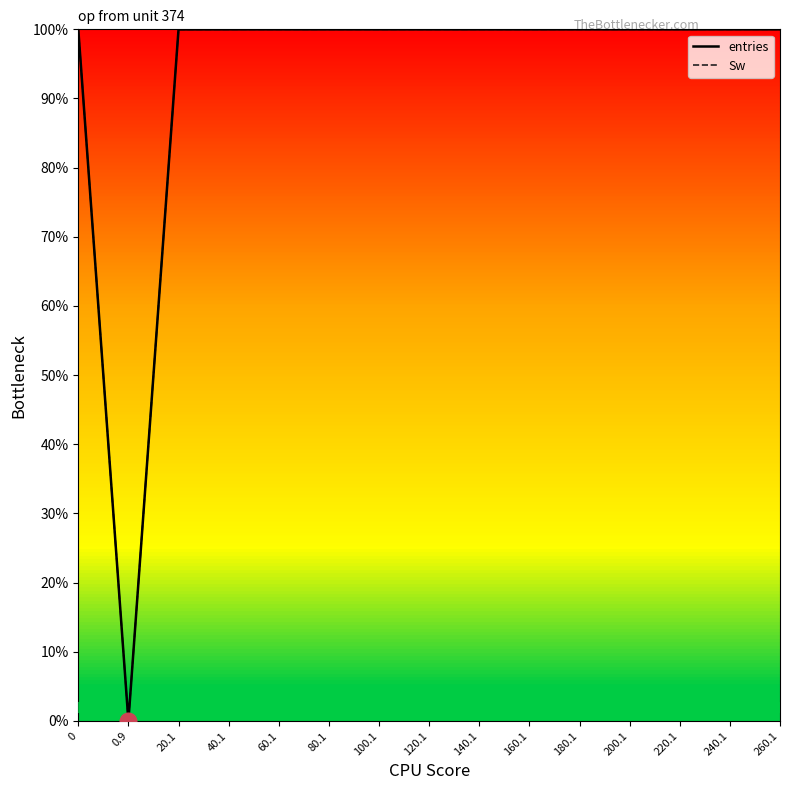

What position from the right is 140.1?

7